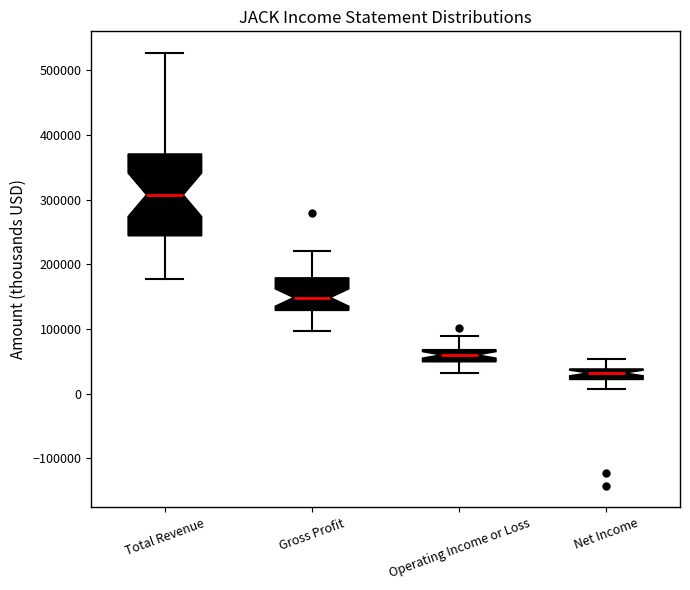

Which box's median line is the highest?

Total Revenue